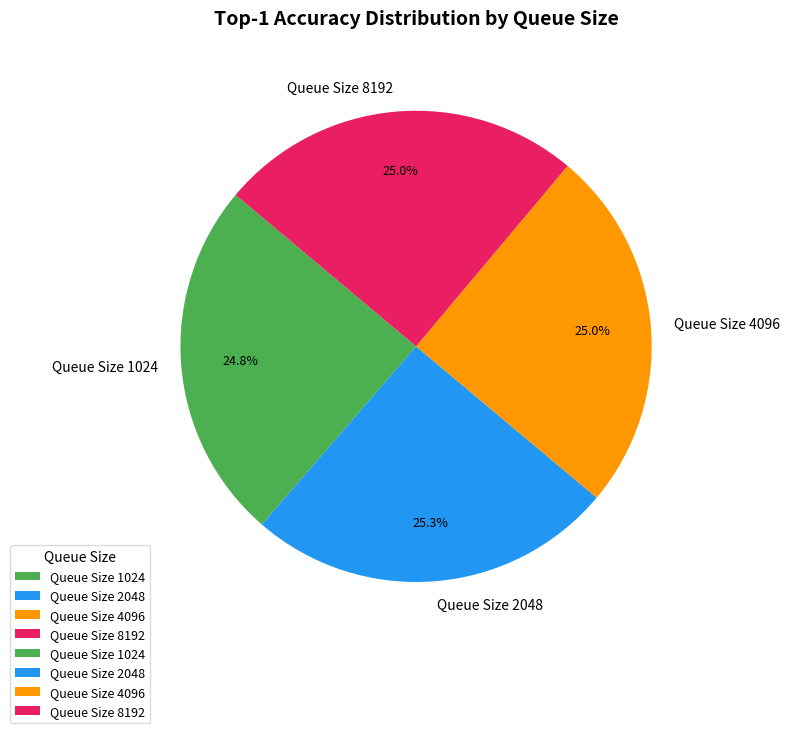

To the nearest percent, what percentage of the pie is Queue Size 4096?

25%